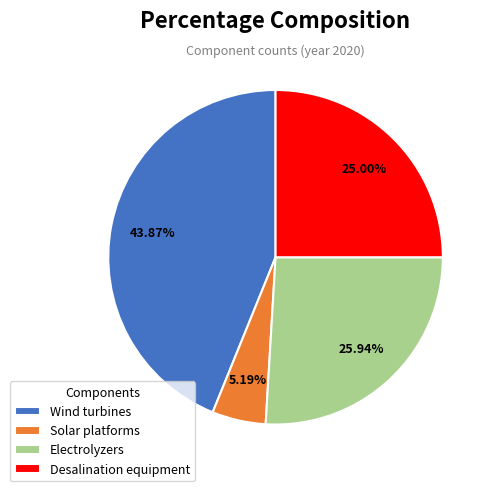

Does Electrolyzers represent more than half of the total?

No